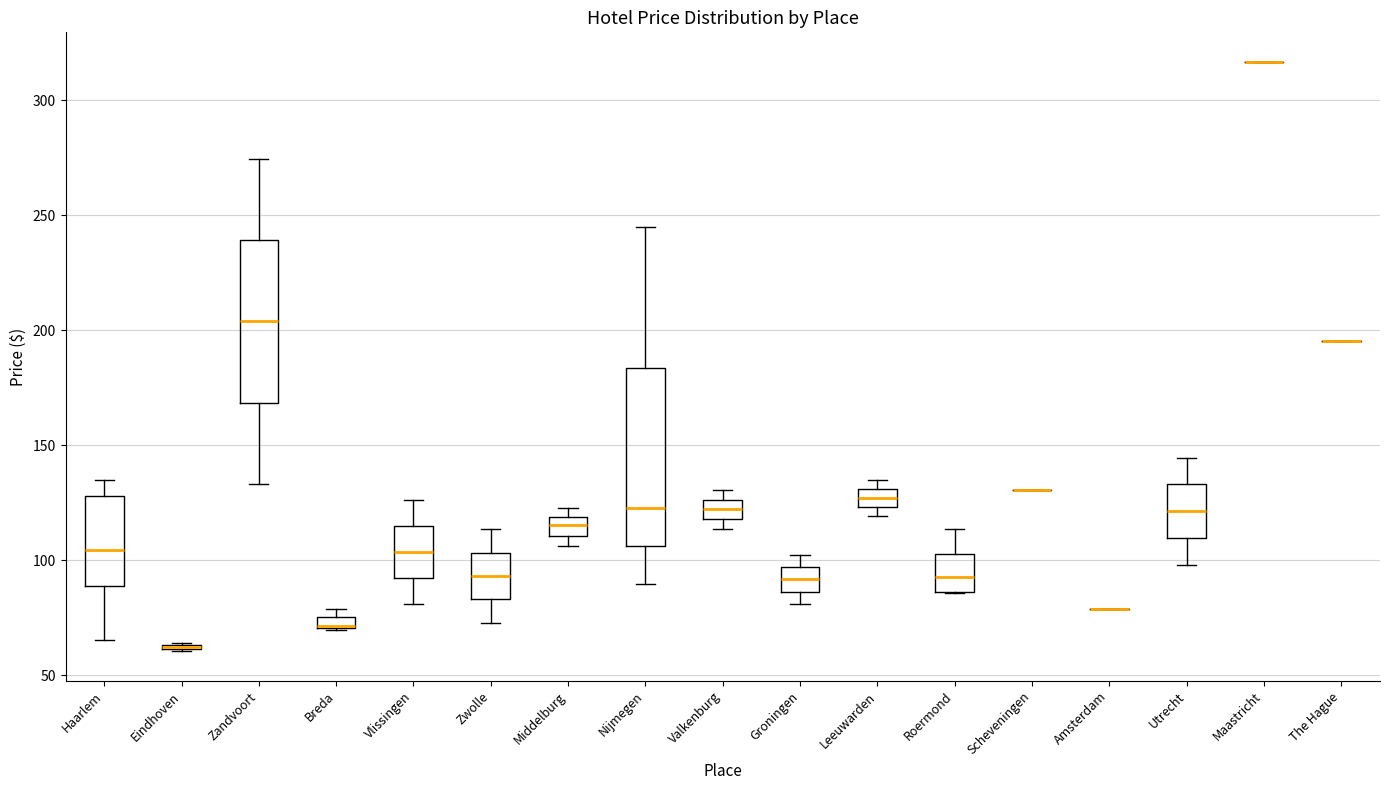

Which box is the tallest, from its lower edge to its upper edge?

Nijmegen